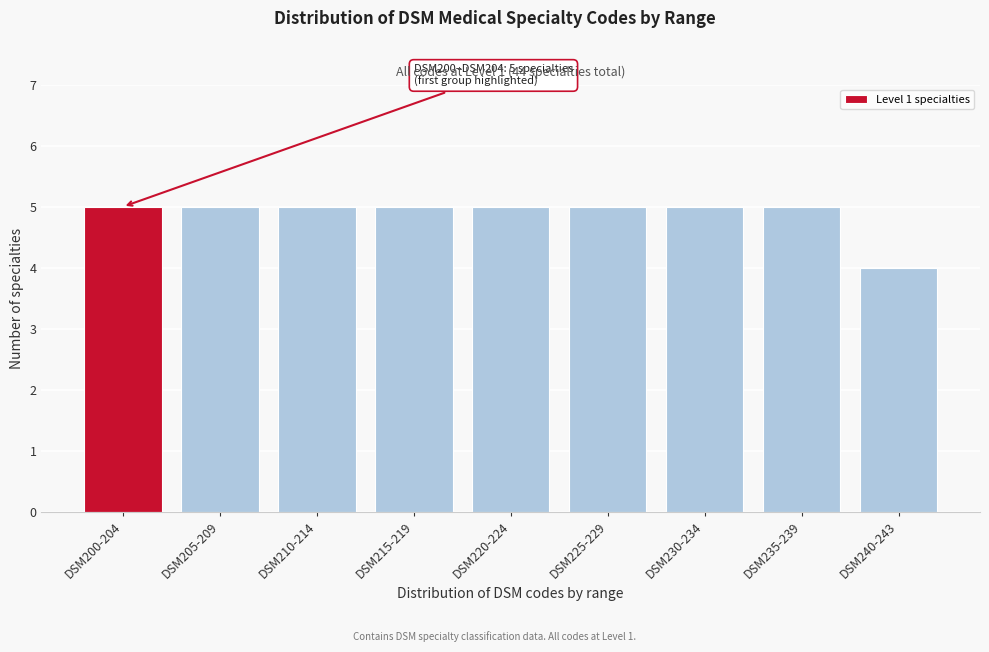

Reading left to right, transcribe all the data shown in this chart.

5	5	5	5	5	5	5	5	4